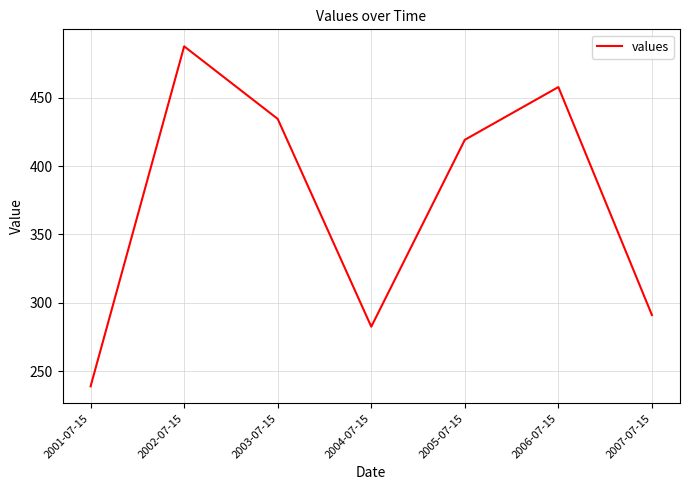

At which category does the data reach its first local peak?

2002-07-15